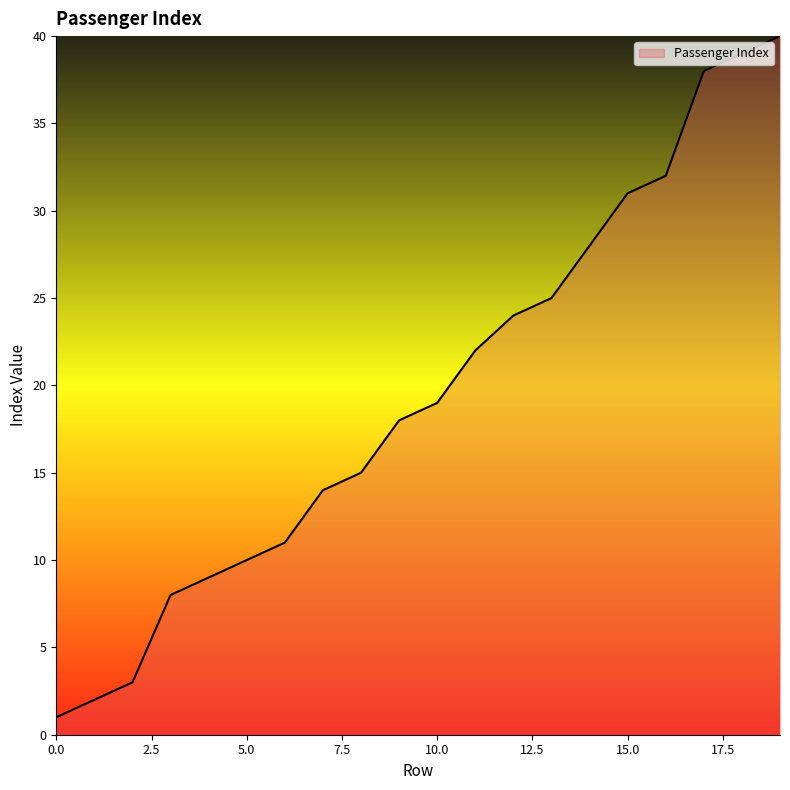

What is the difference between the maximum and minimum values?

39